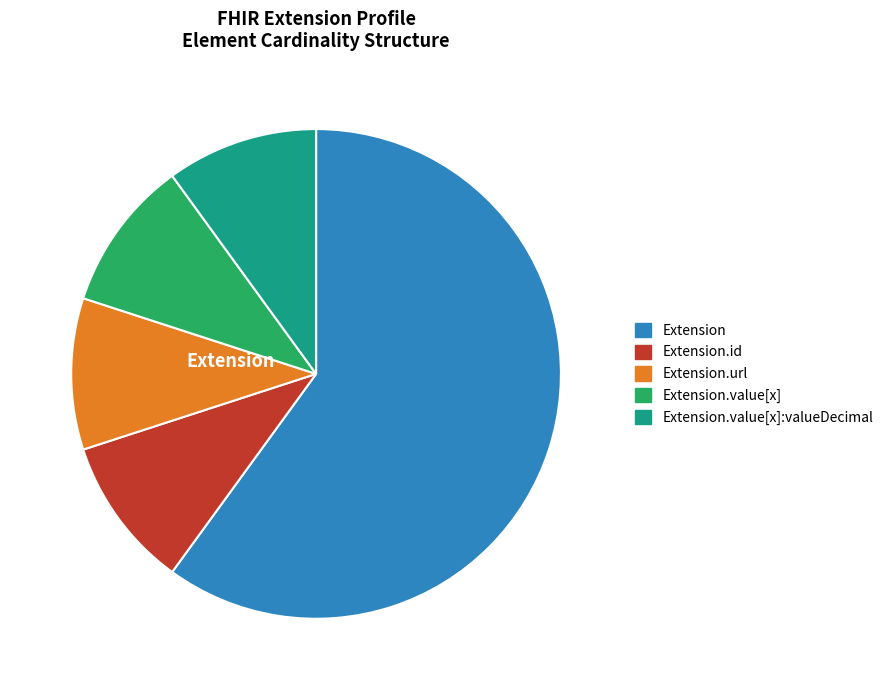

Does any single category account for the majority?

Yes